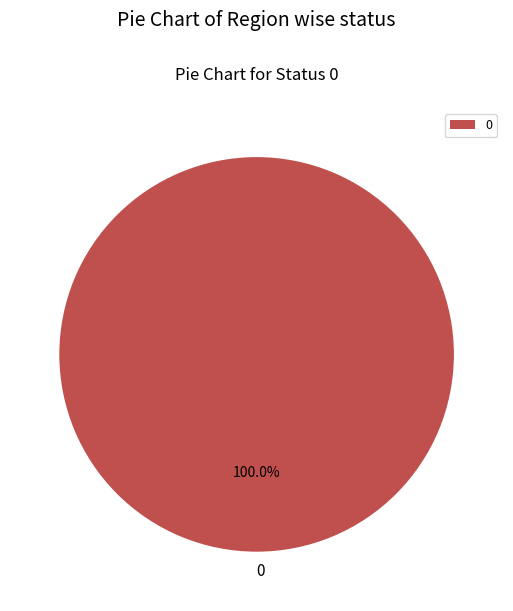

Is there a majority slice in this chart?

Yes